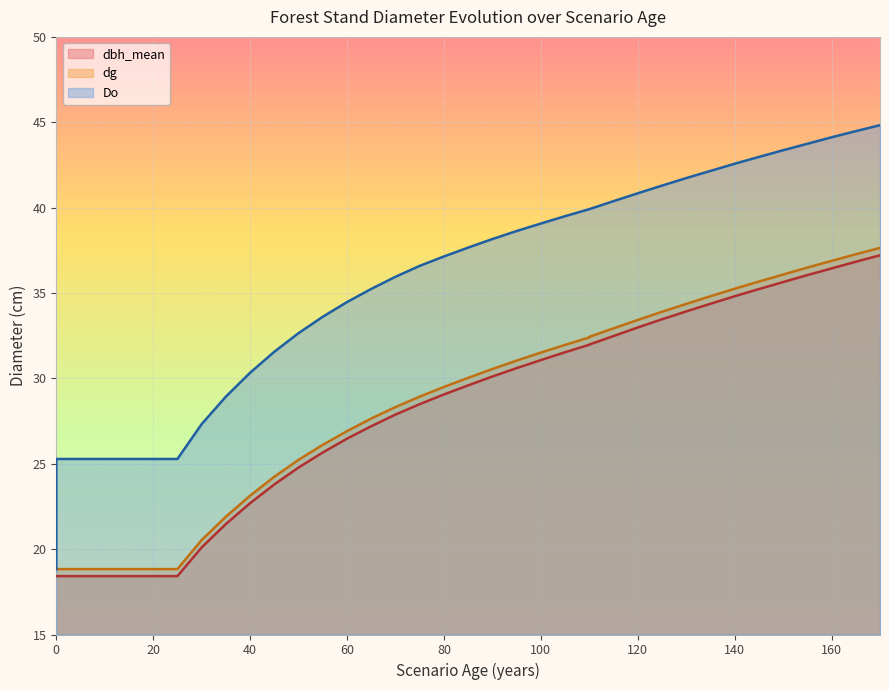

The value of Do at 105 is 39.5. True or false?

True